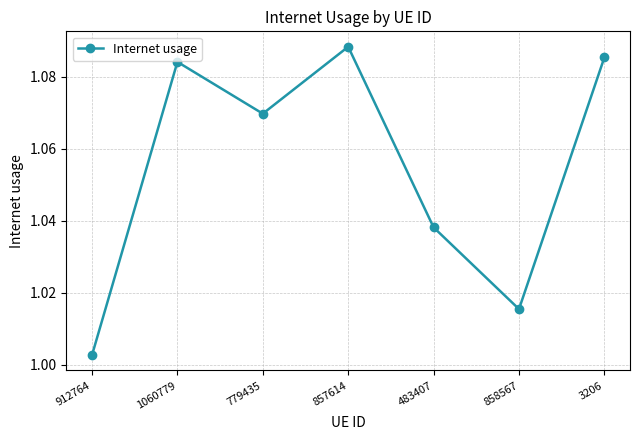

What is the sum of all values?

7.4